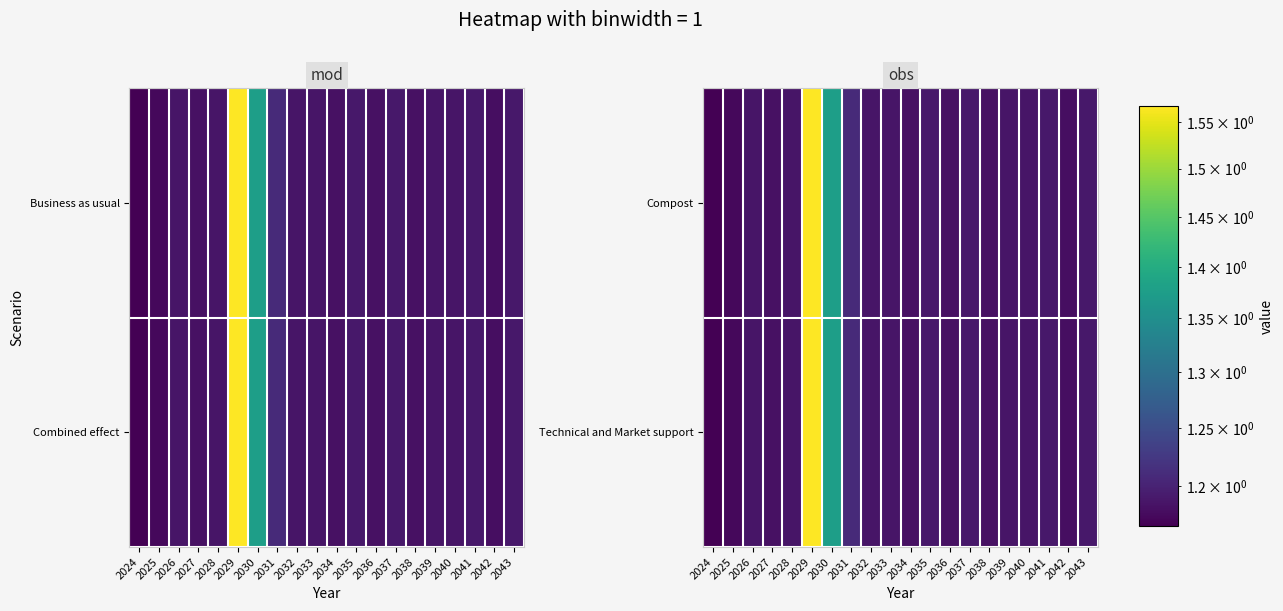

Is the value of Compost at 2029 greater than the value of Technical and Market support at 2027?

Yes